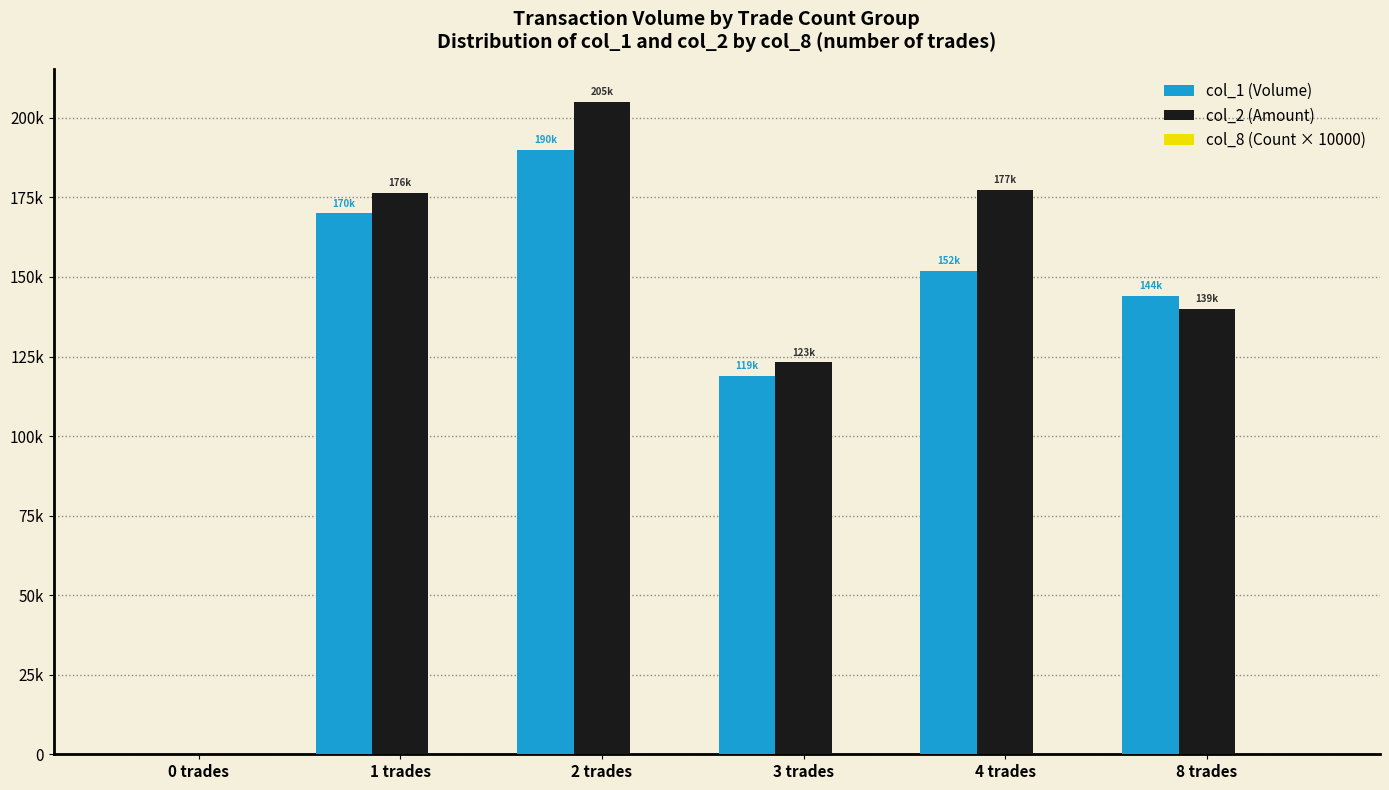

Between 3 trades and 8 trades, which series saw the biggest shift?

col_1 (Volume)